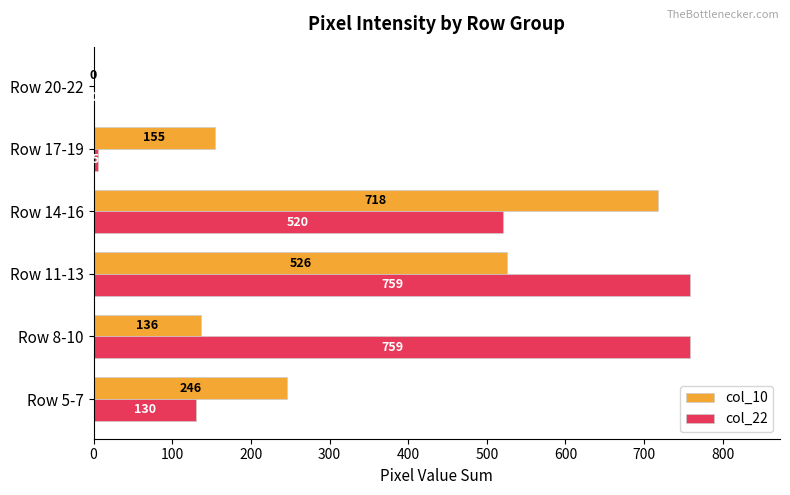

At which label does col_10 reach its peak?

Row 14-16